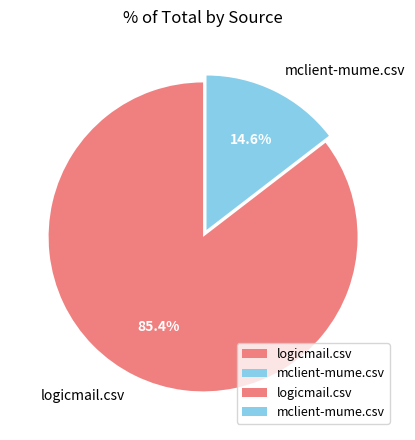

What is the smallest slice in the pie chart?

mclient-mume.csv